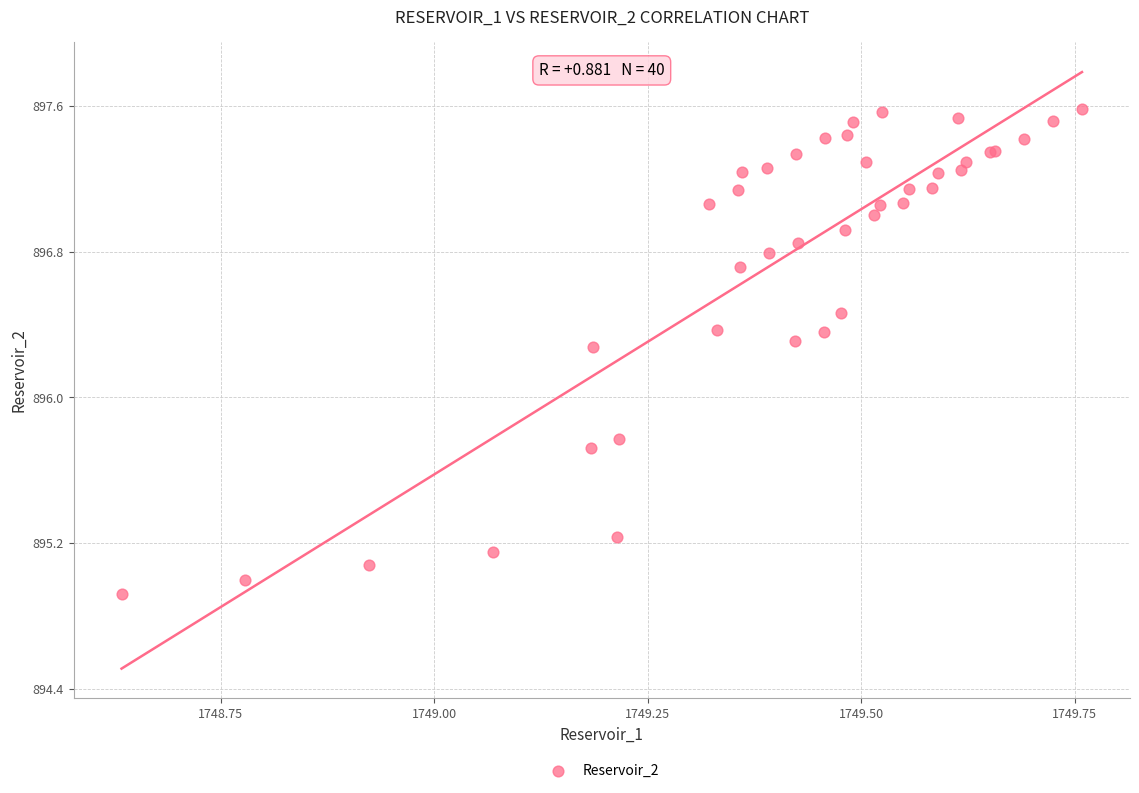

What Y value in the scatter plot is closest to 896?

895.8